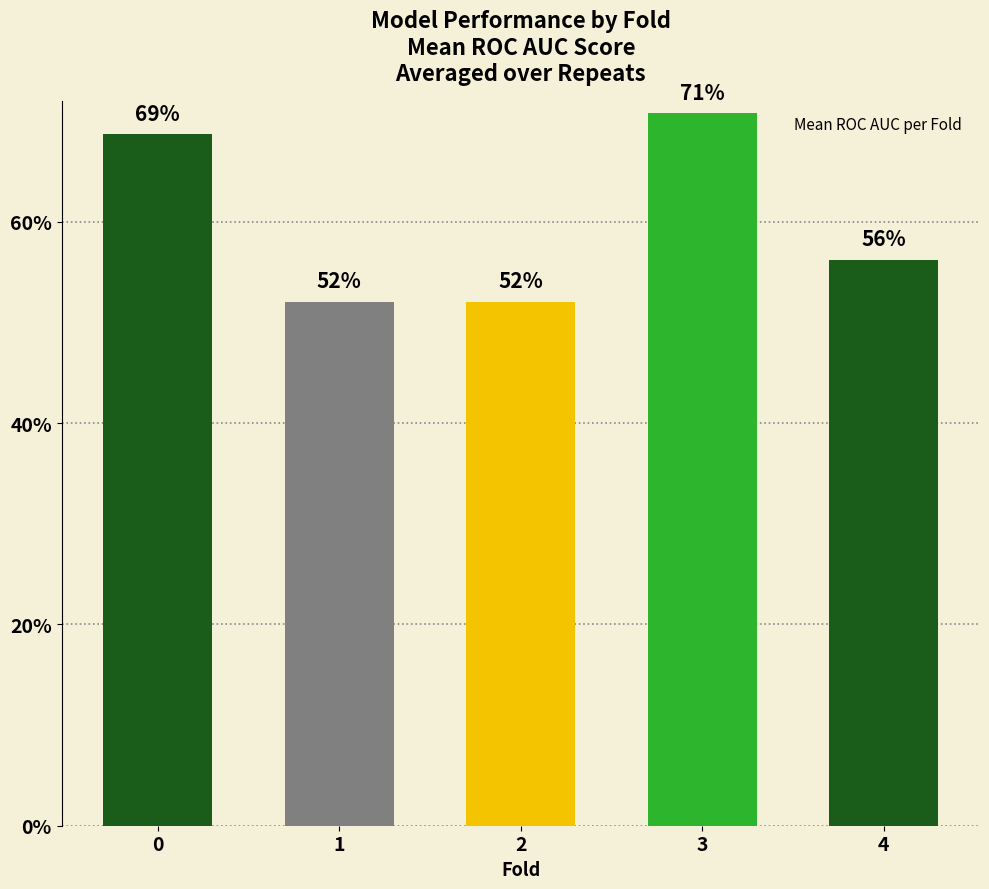

Does the chart contain any negative values?

No